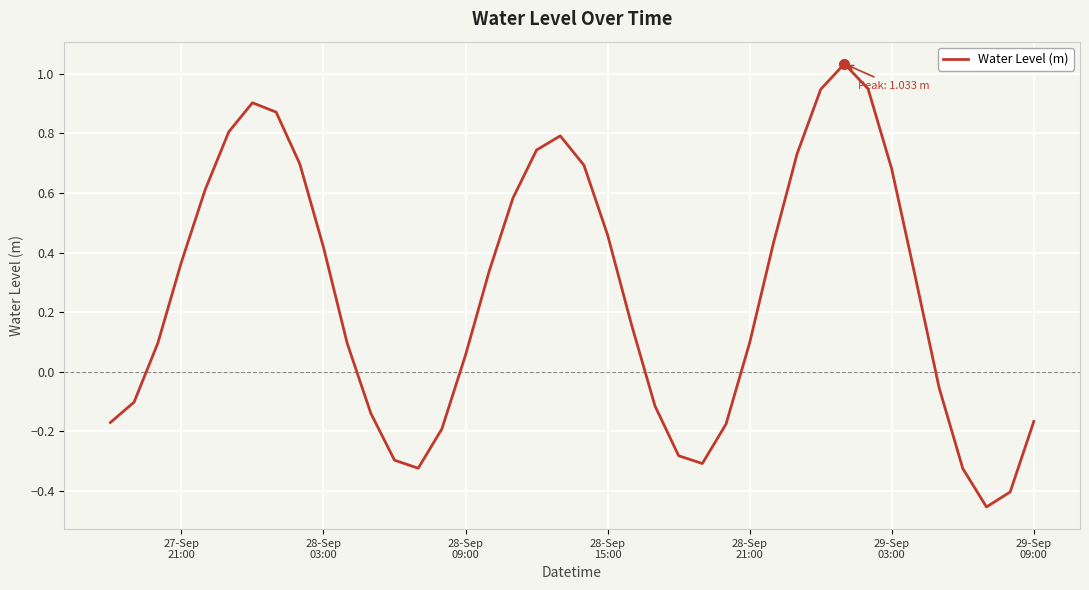

What is the difference between the maximum and second lowest values?

1.4